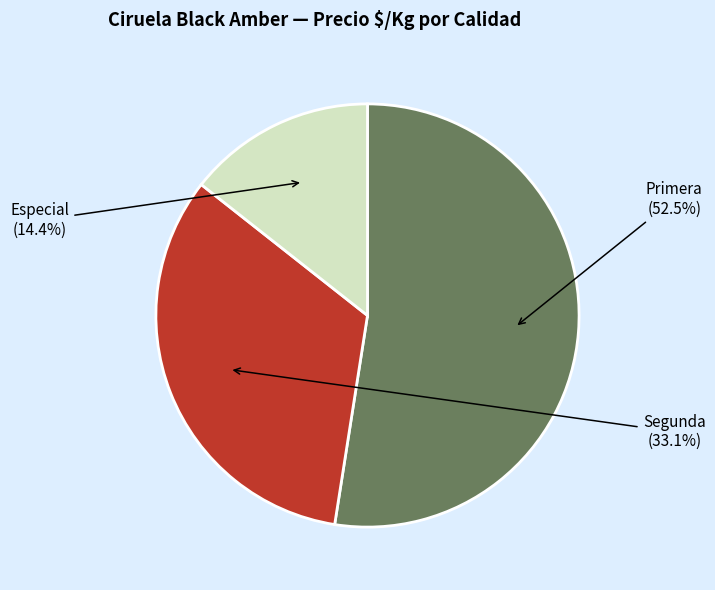

What percentage do Especial and Segunda together represent?

47.5%